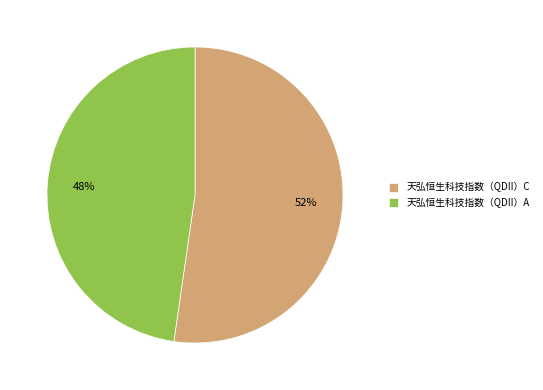

Combined, do 天弘恒生科技指数（QDII）A and 天弘恒生科技指数（QDII）C account for over 50%?

Yes